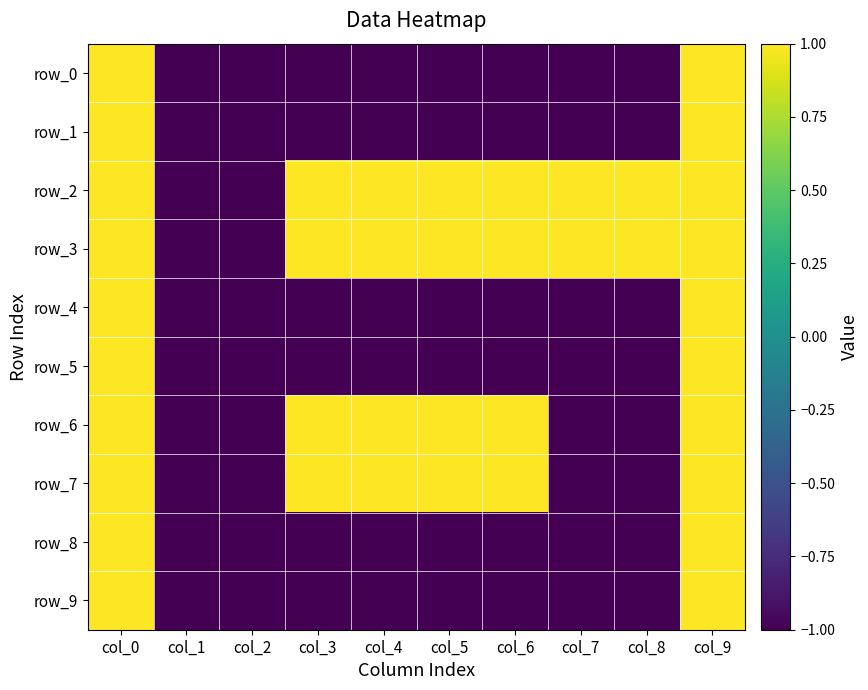

Read the row_8 value at col_0.

1